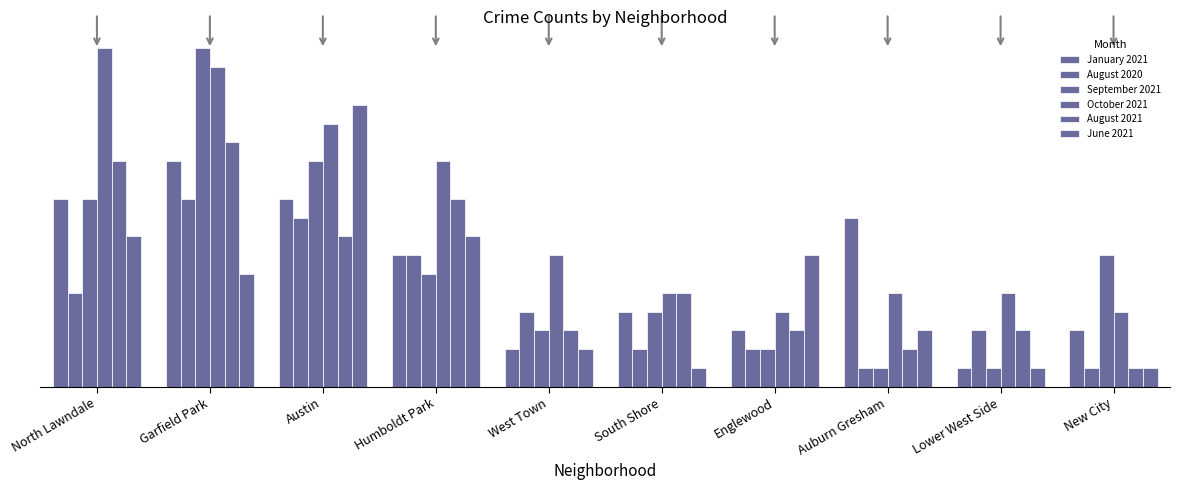

What is the minimum value shown in the chart?

1